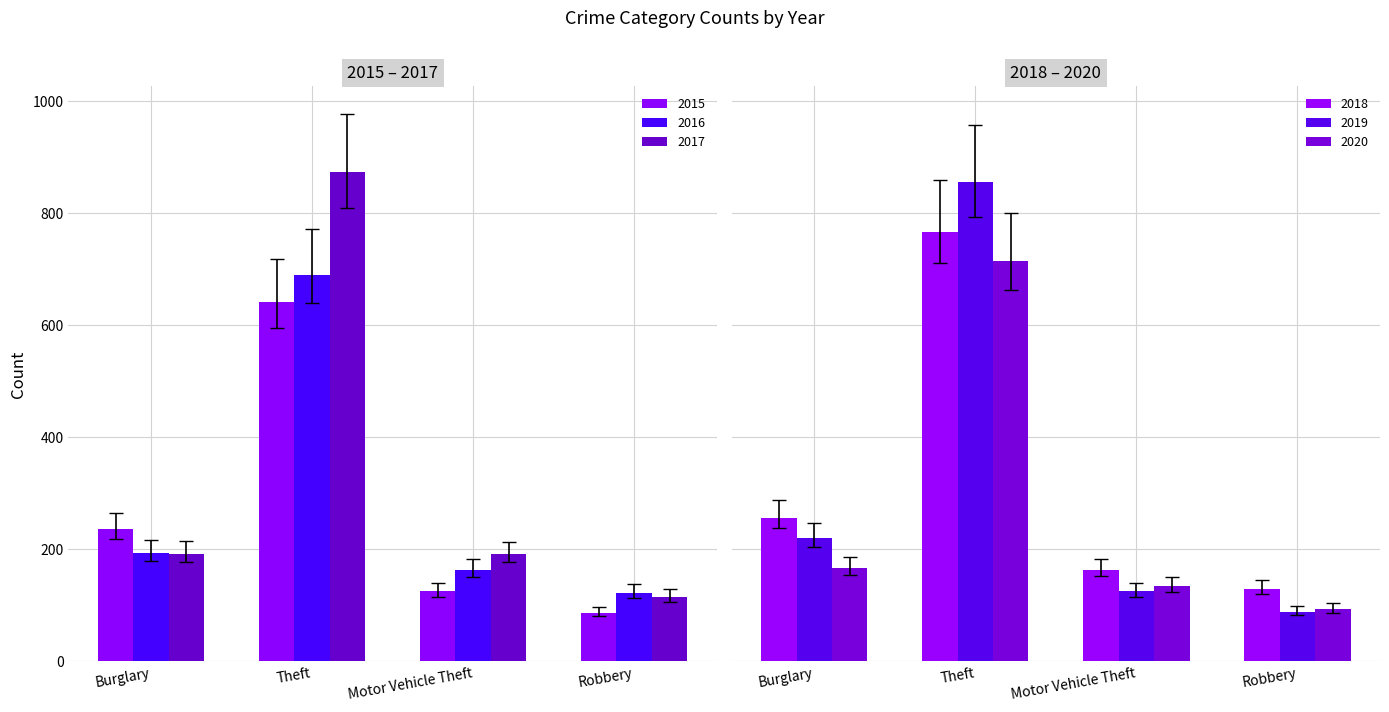

What is the difference between the maximum and second lowest values in the 2015 series?

516